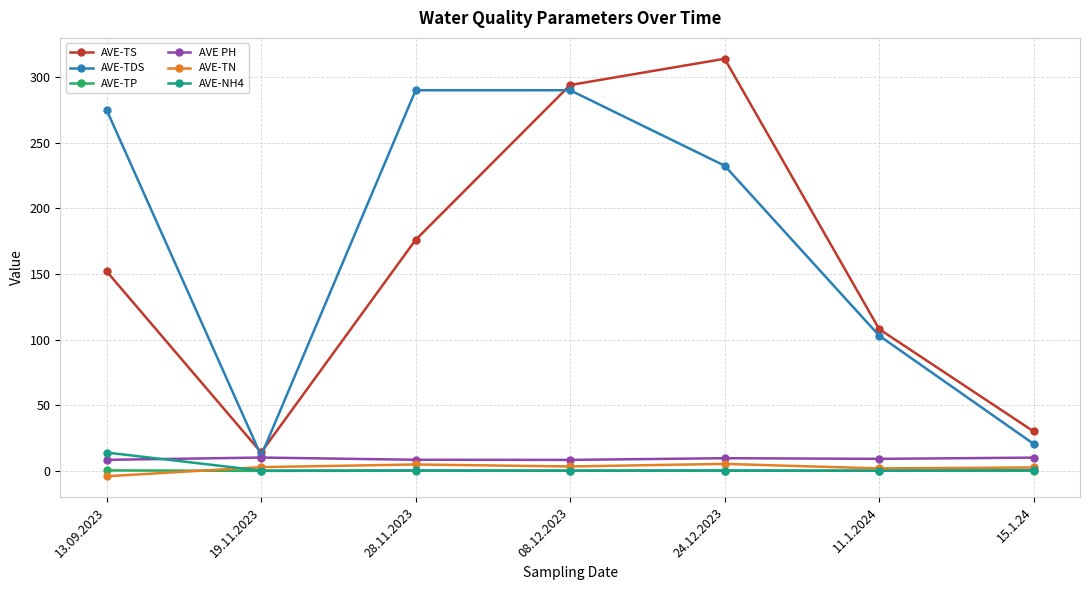

Is the value of AVE-TN at 13.09.2023 greater than the value of AVE-NH4 at 15.1.24?

No